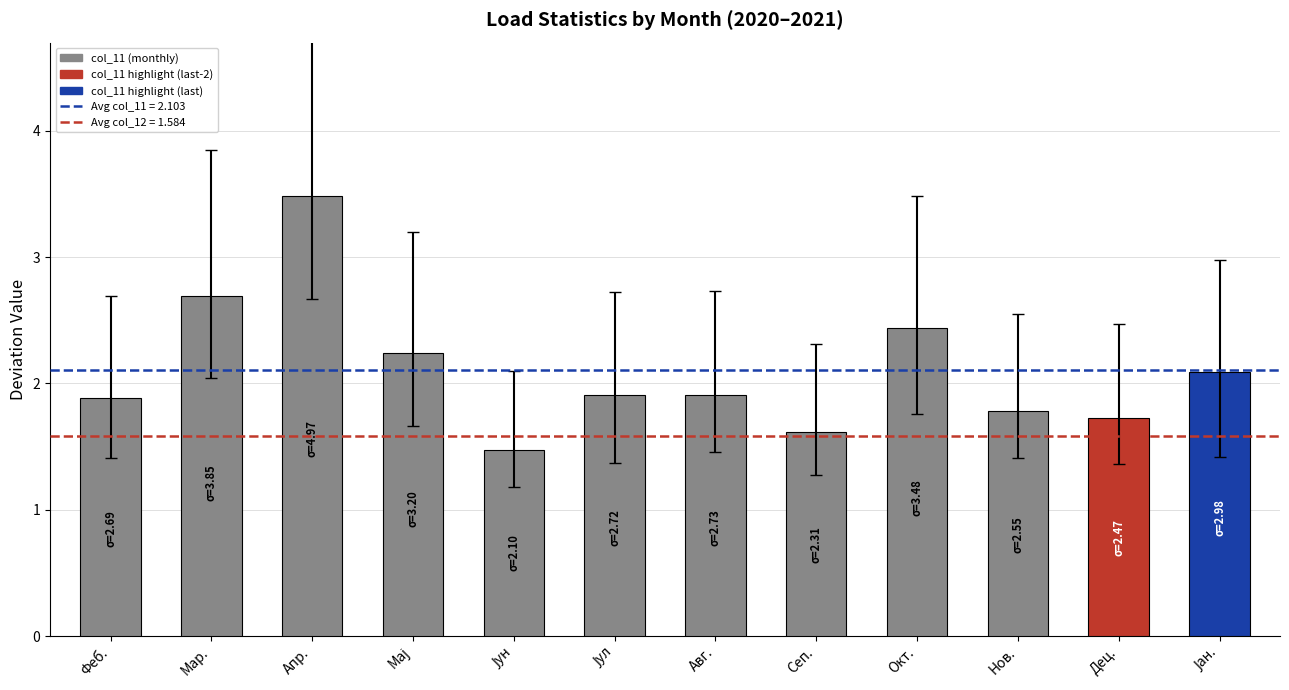

Are the bars horizontal?

No